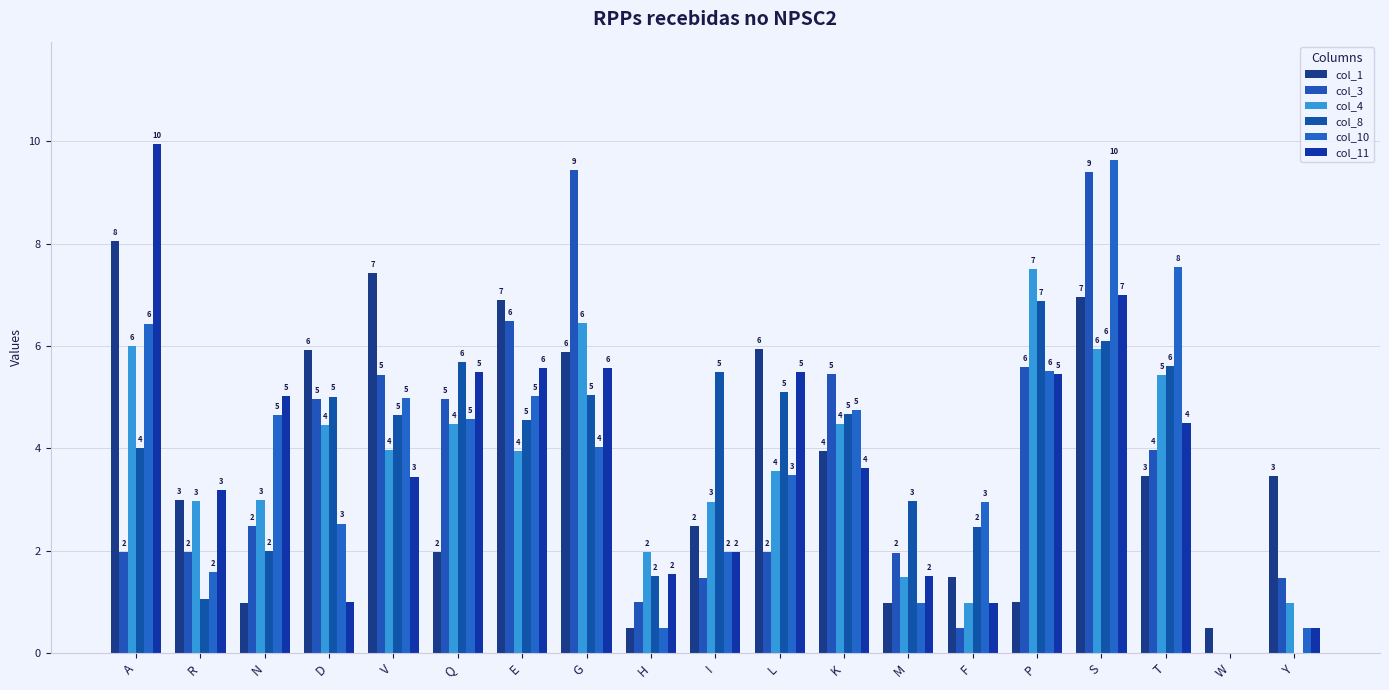

What is the label of the 9th bar from the right?

L